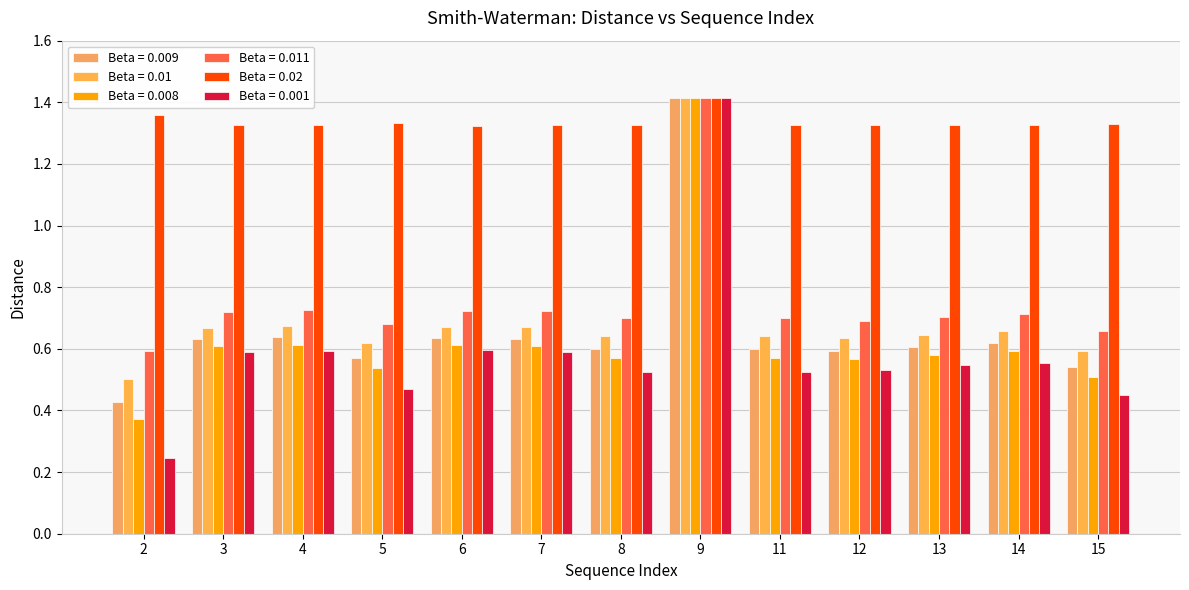

Count the Beta = 0.02 values in the range 1 to 2.

13